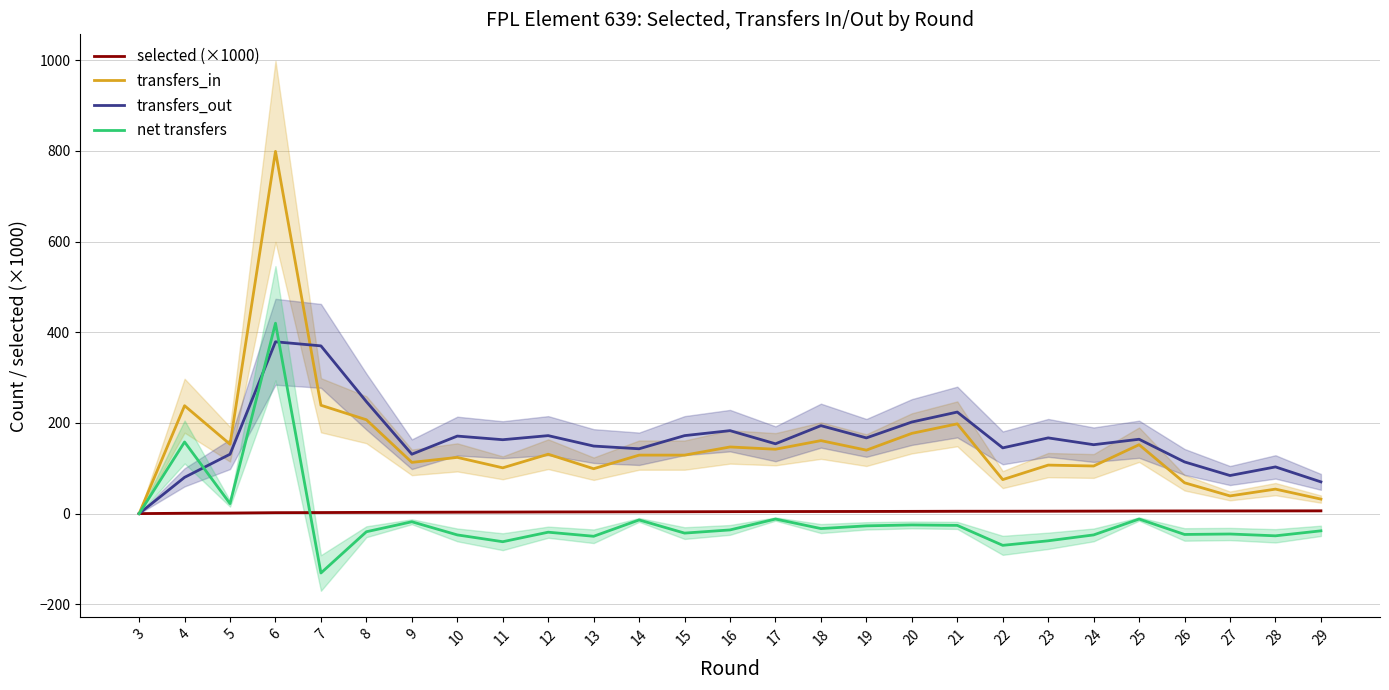

At 14, list the series in order from smallest to largest.

net transfers, selected (×1000), transfers_in, transfers_out